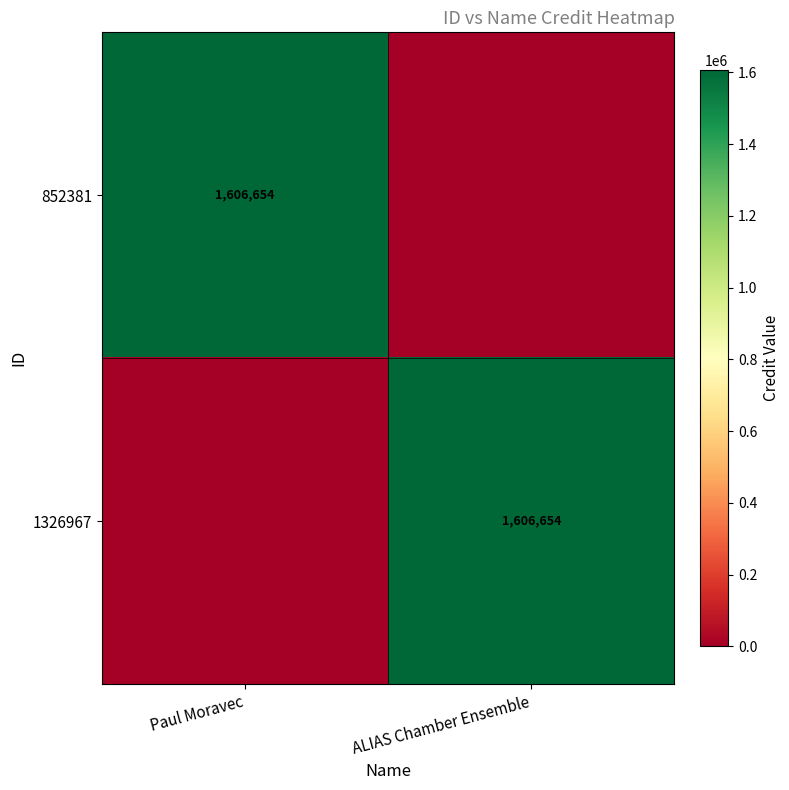

The value of 1326967 at ALIAS Chamber Ensemble is 2416431. True or false?

False